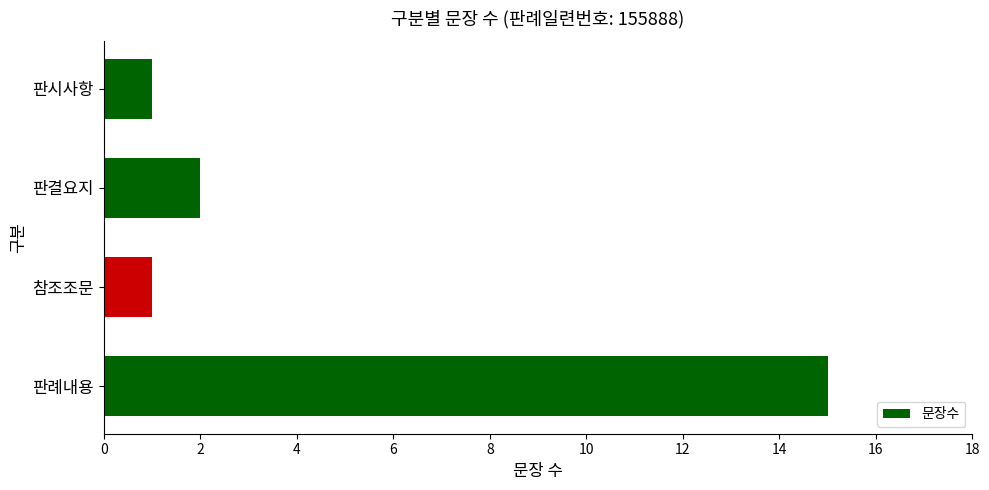

The chart shows a value of 2 at 판시사항. True or false?

False